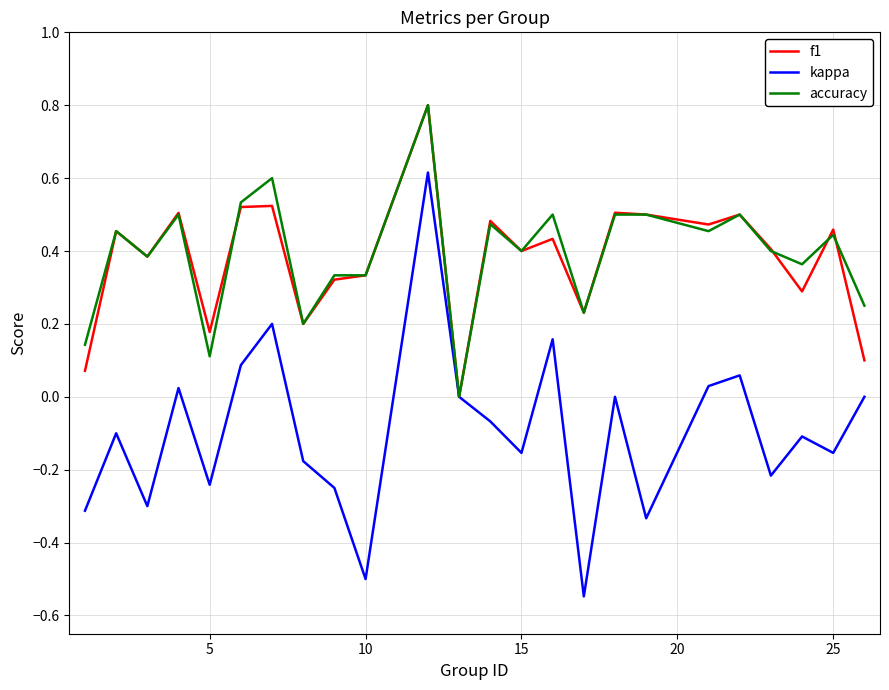

Which series has the largest range (max minus min)?

kappa